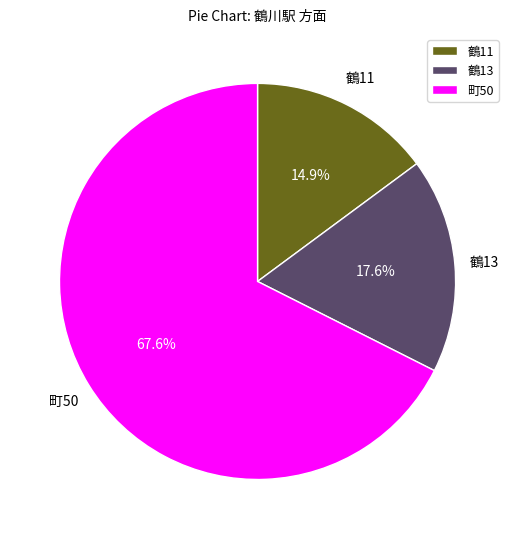

Which slice represents more than half of the pie?

町50